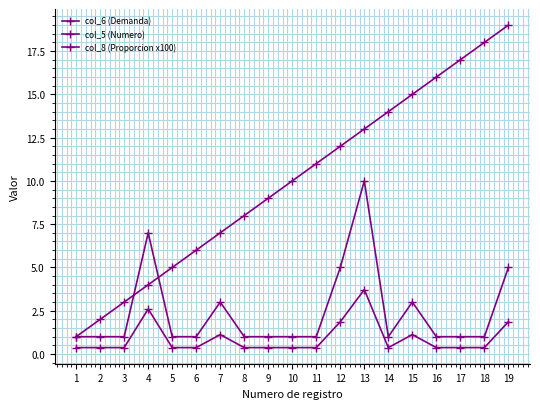

The value of col_6 (Demanda) at 8 is 1.0. True or false?

True